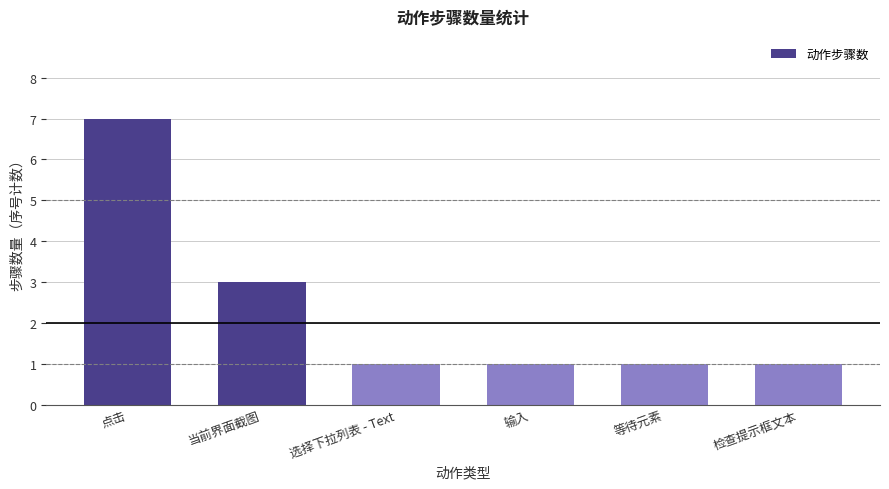

True or false: the data shows 1 at 检查提示框文本.

True